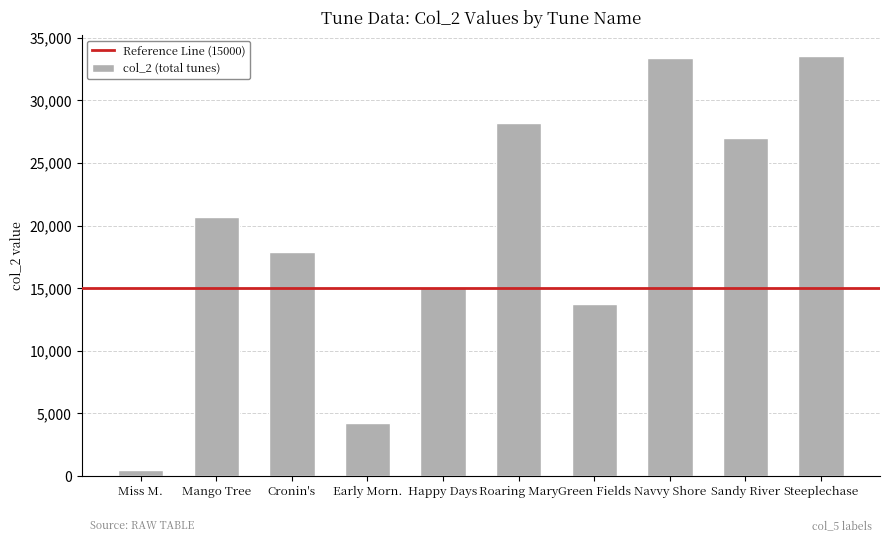

True or false: the data shows 7385 at Navvy Shore.

False